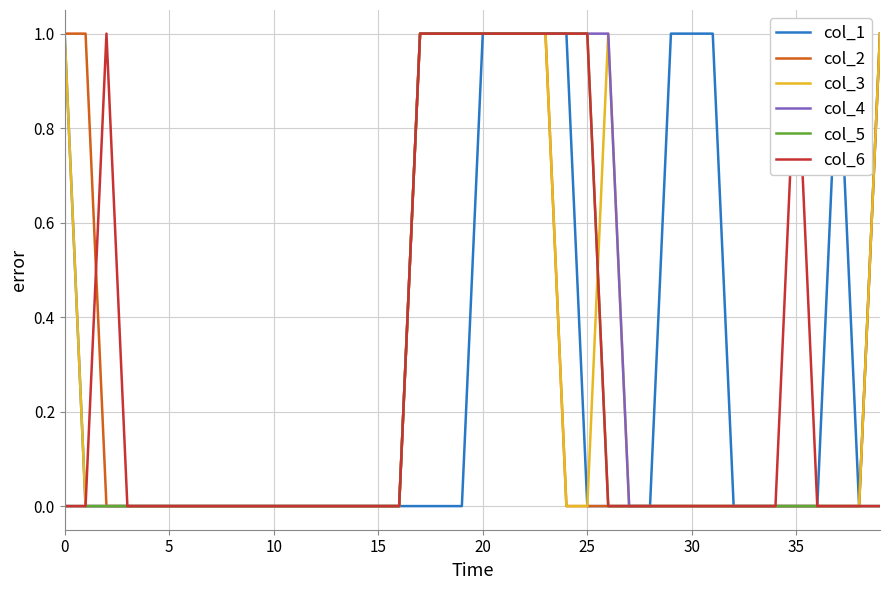

True or false: col_5 and col_1 cross at least once.

False